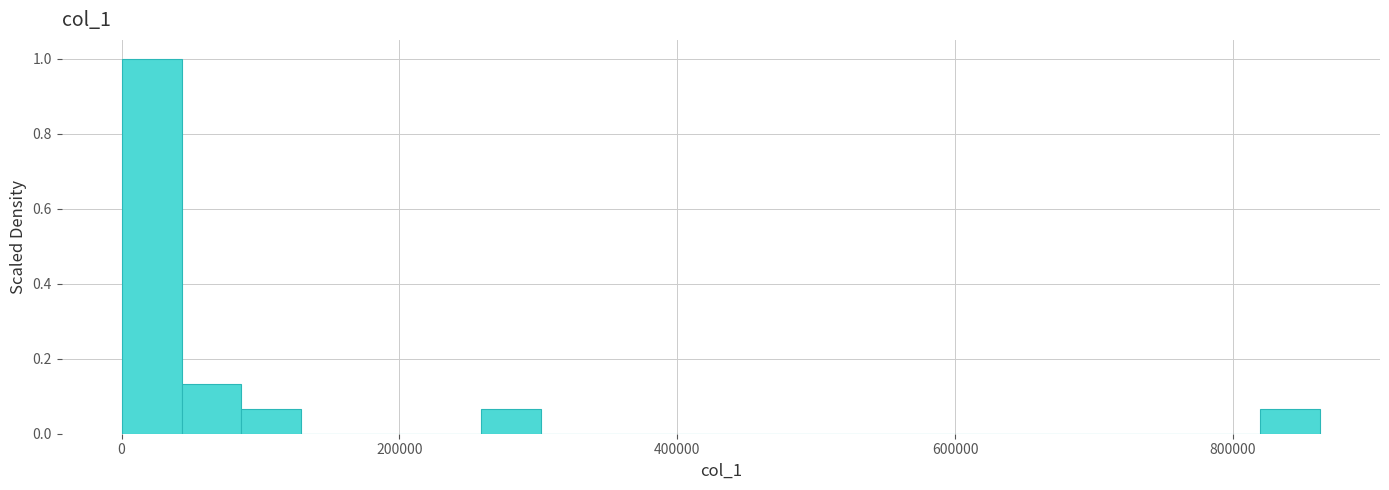

Around what value on the x-axis is the tallest bar? Give the approximate position of its centre, as read against the axis.

20000